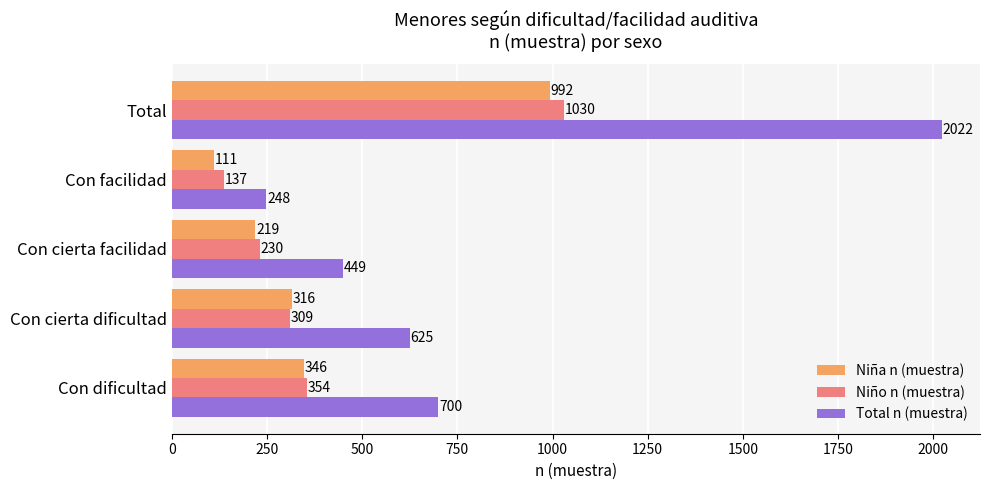

The value of Niña n (muestra) at Con cierta facilidad is 219. True or false?

True